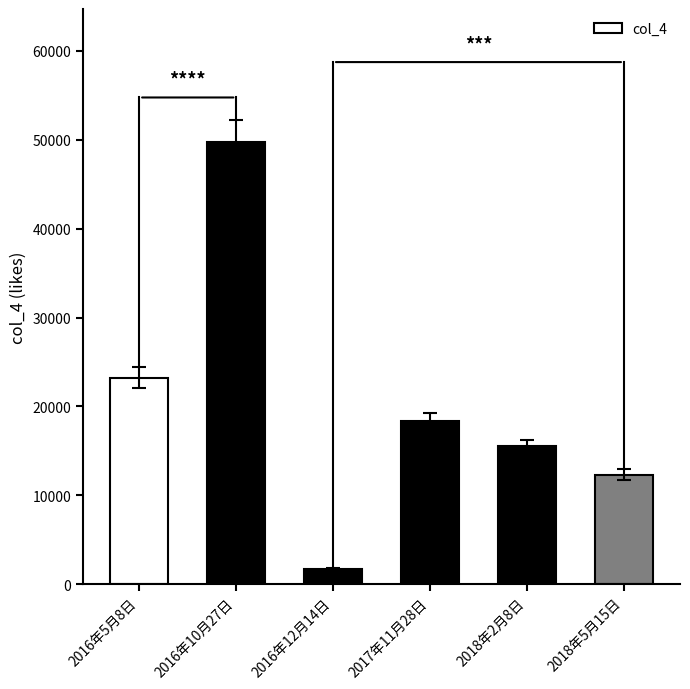

Does the chart contain any negative values?

No